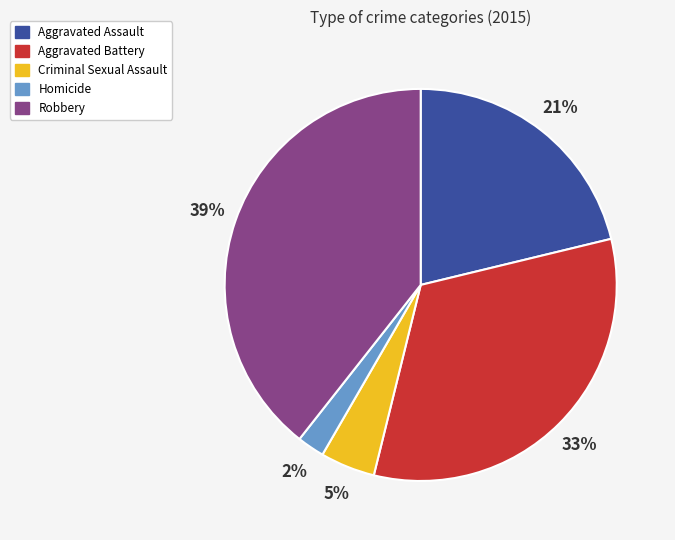

Do Criminal Sexual Assault and Homicide together represent more than half of the pie?

No